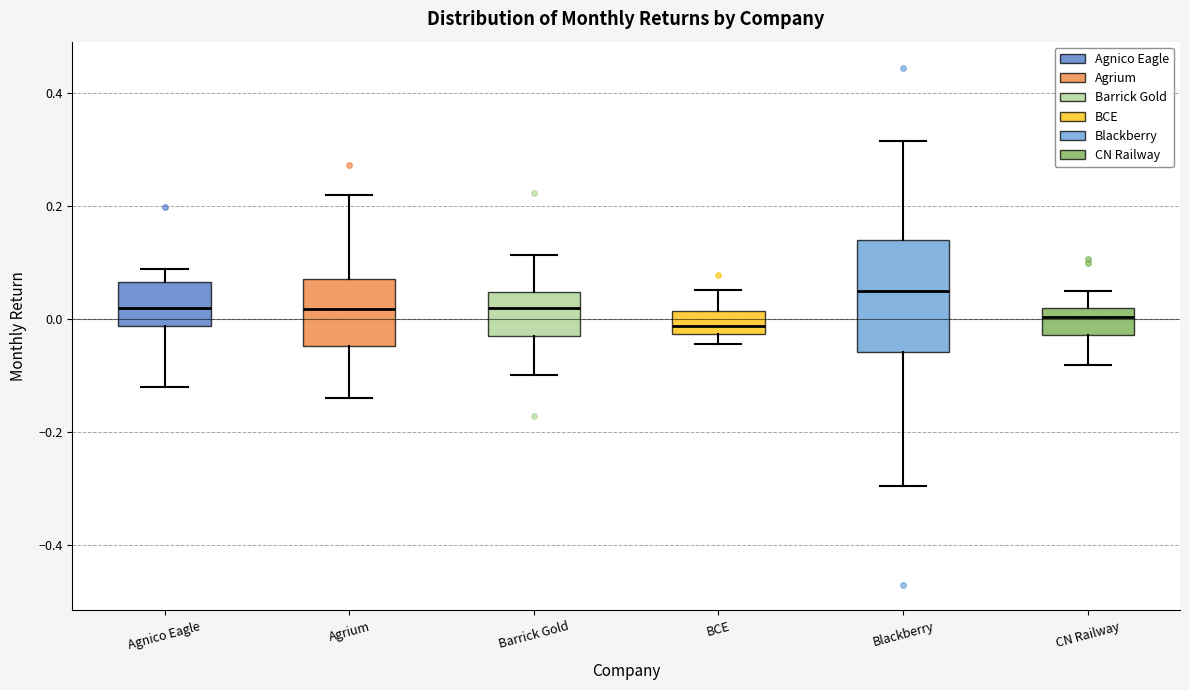

Reading left to right, read every box against the y-axis: the position of its median line, the range the box covers, and the ends of its whiskers. The values are not printed on the chart, so give them approximately, as read against the axis.

Agnico Eagle: median 0.02, box -0.02 to 0.06, whiskers -0.12 to 0.08
Agrium: median 0.02, box -0.04 to 0.08, whiskers -0.14 to 0.22
Barrick Gold: median 0.02, box -0.04 to 0.04, whiskers -0.10 to 0.12
BCE: median -0.02 (inside the box), box -0.02 to 0.02, whiskers -0.04 to 0.06
Blackberry: median 0.04, box -0.06 to 0.14, whiskers -0.30 to 0.32
CN Railway: median 0.00, box -0.02 to 0.02, whiskers -0.08 to 0.06